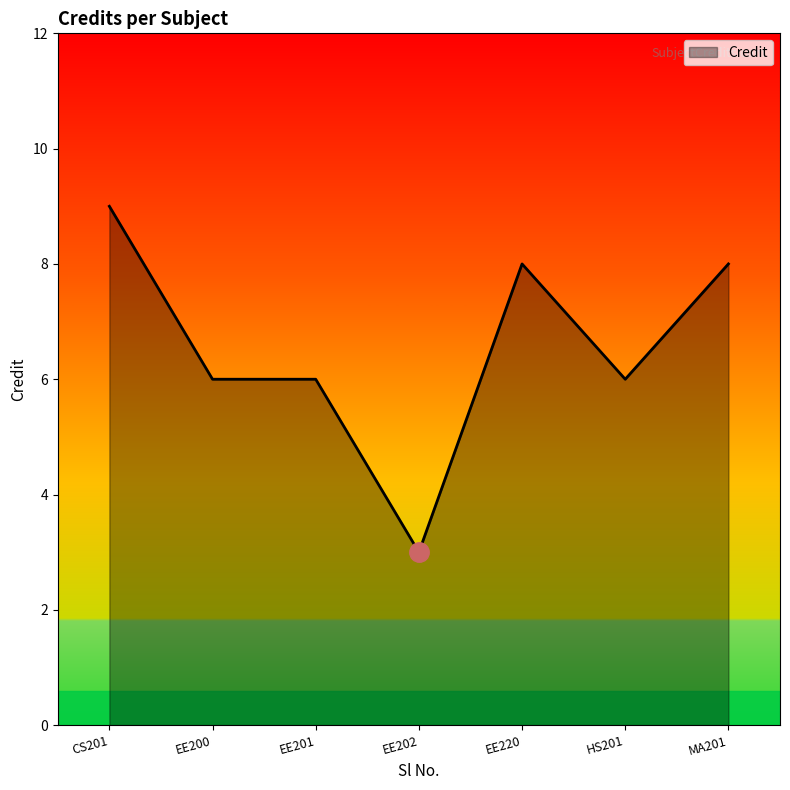

Reading left to right, what are all the values shown in this chart?

9	6	6	3	8	6	8